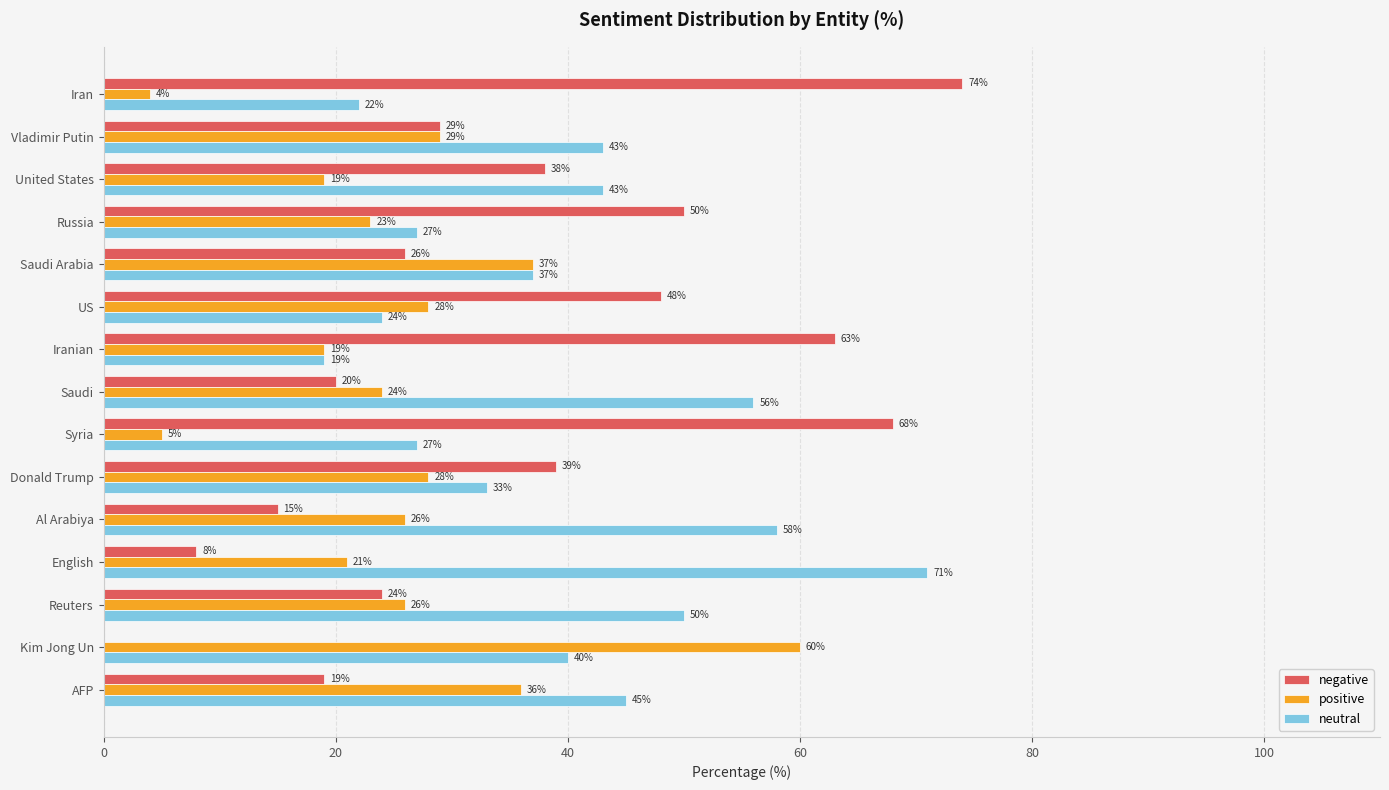

At which label is positive closest to 32?

Vladimir Putin